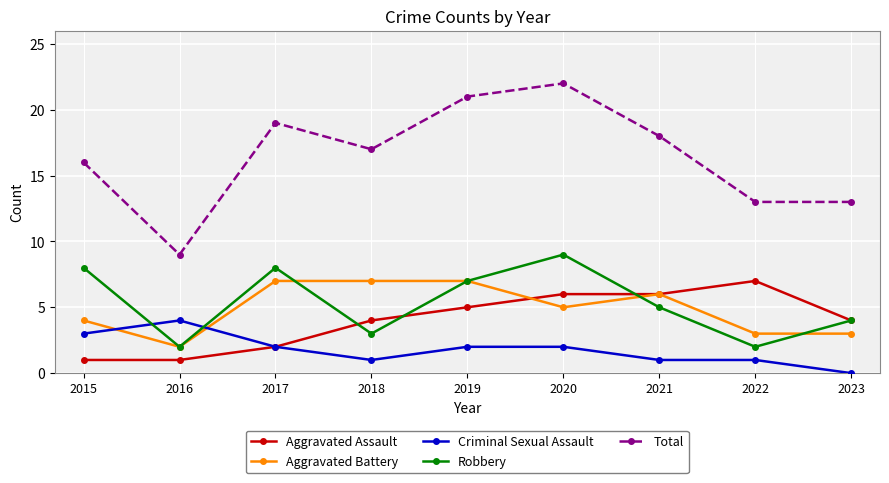

Reading left to right, transcribe all the data shown in this chart.

Aggravated Assault: 1	1	2	4	5	6	6	7	4
Aggravated Battery: 4	2	7	7	7	5	6	3	3
Criminal Sexual Assault: 3	4	2	1	2	2	1	1	0
Robbery: 8	2	8	3	7	9	5	2	4
Total: 16	9	19	17	21	22	18	13	13